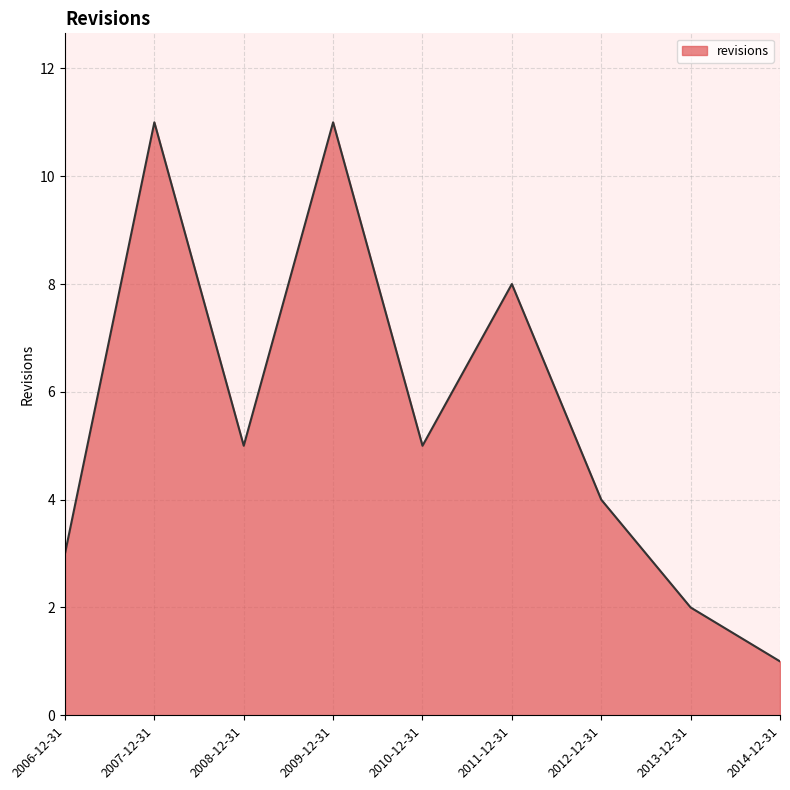

What is the maximum value shown in the chart?

11